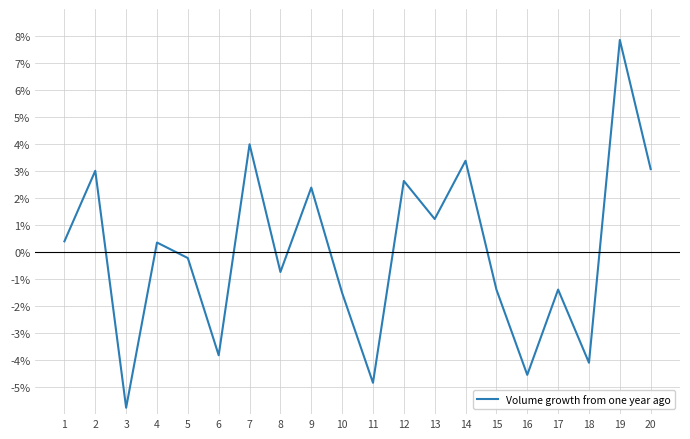

At which label is the value closest to 1?

13